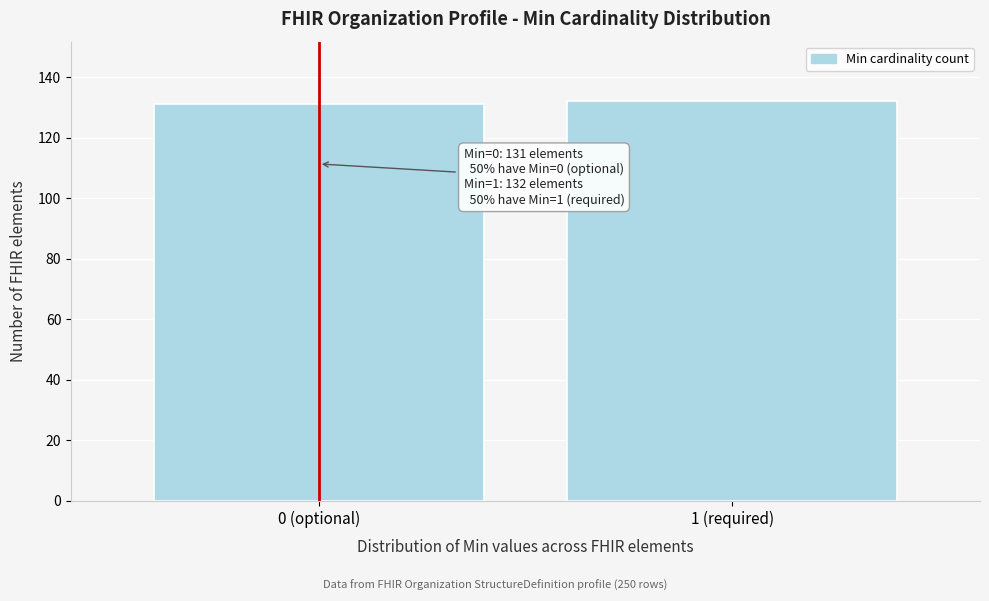

Reading right to left, transcribe all the data shown in this chart.

1 (required)=132	0 (optional)=131